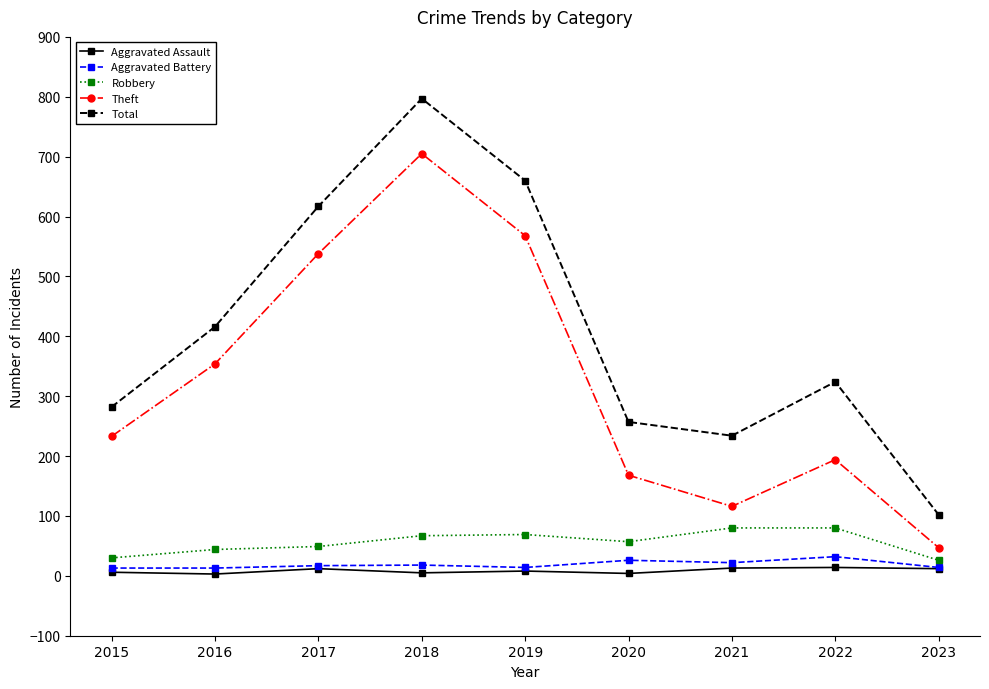

Count the number of categories in the chart.

9